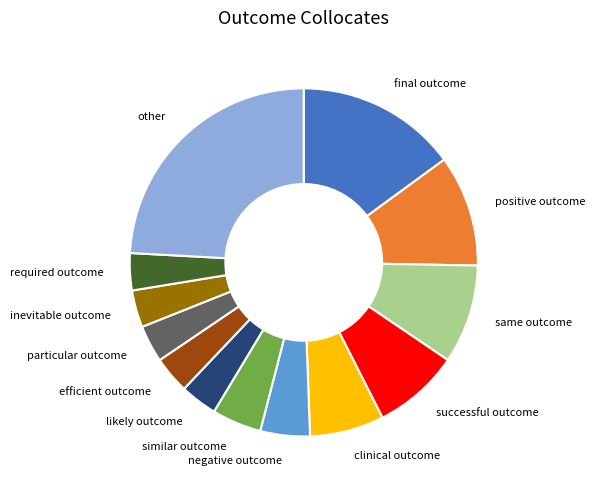

Combined, do negative outcome and successful outcome account for over 50%?

No